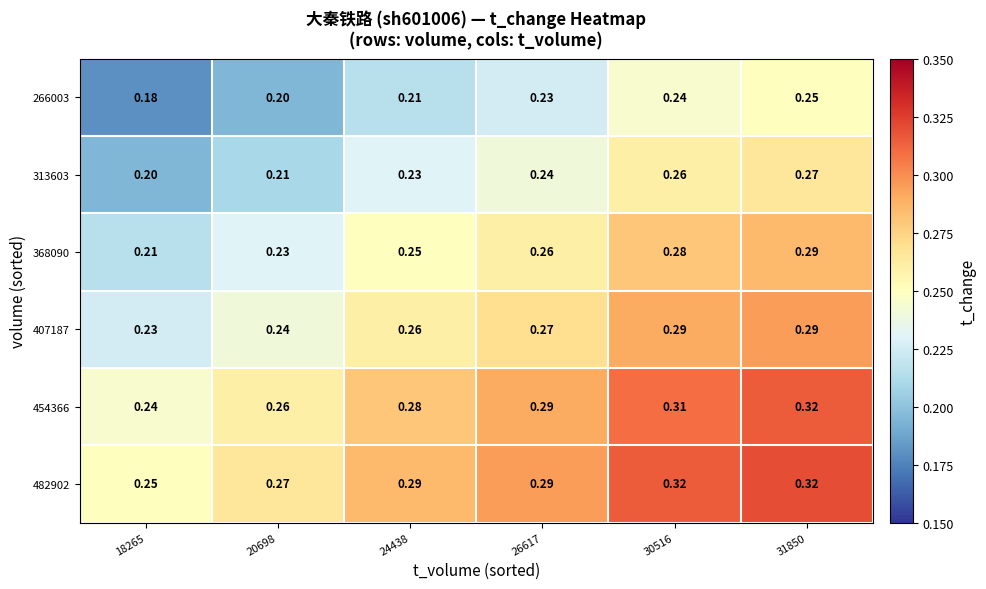

Is the value of 313603 at 20698 greater than the value of 407187 at 26617?

No